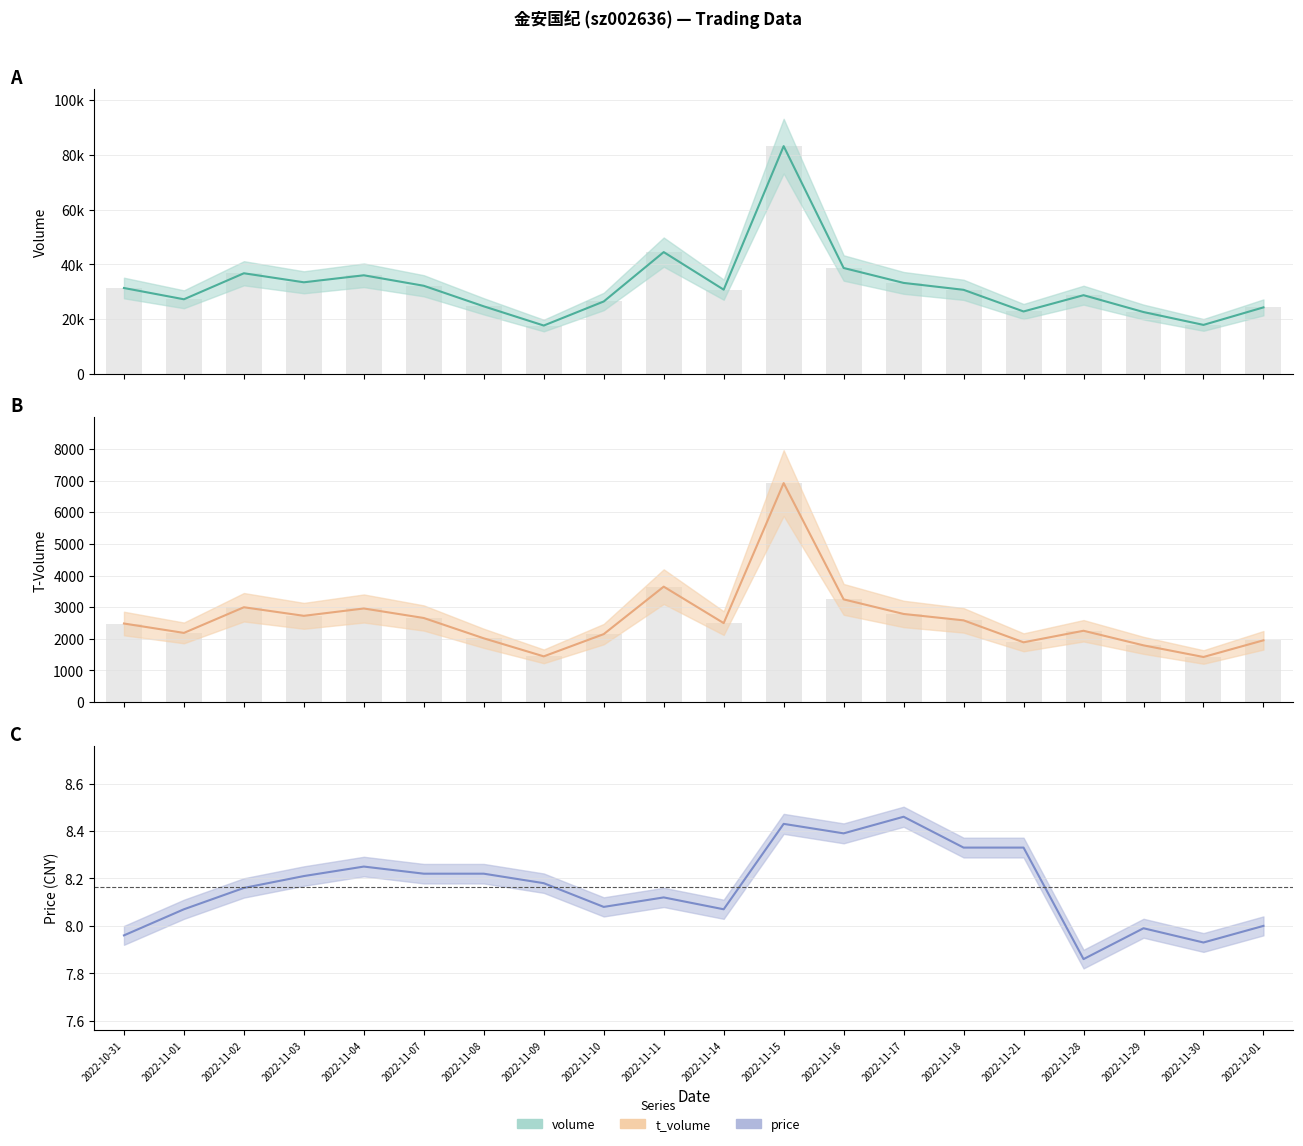

What is the spread (max minus min) of values at 2022-11-14?

30750.9